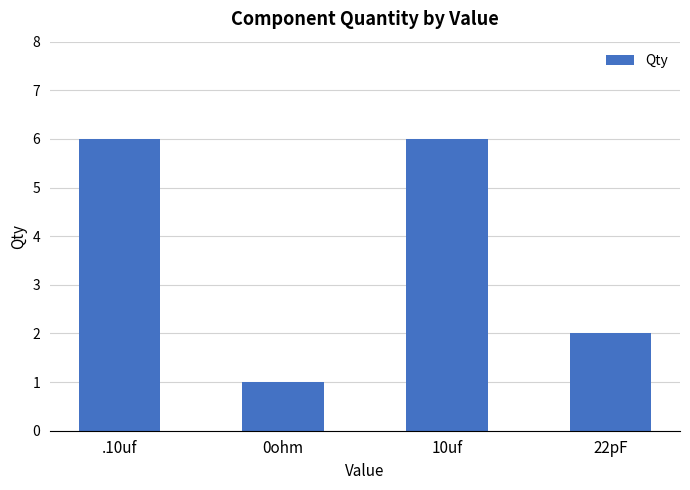

Does the chart contain stacked bars?

No